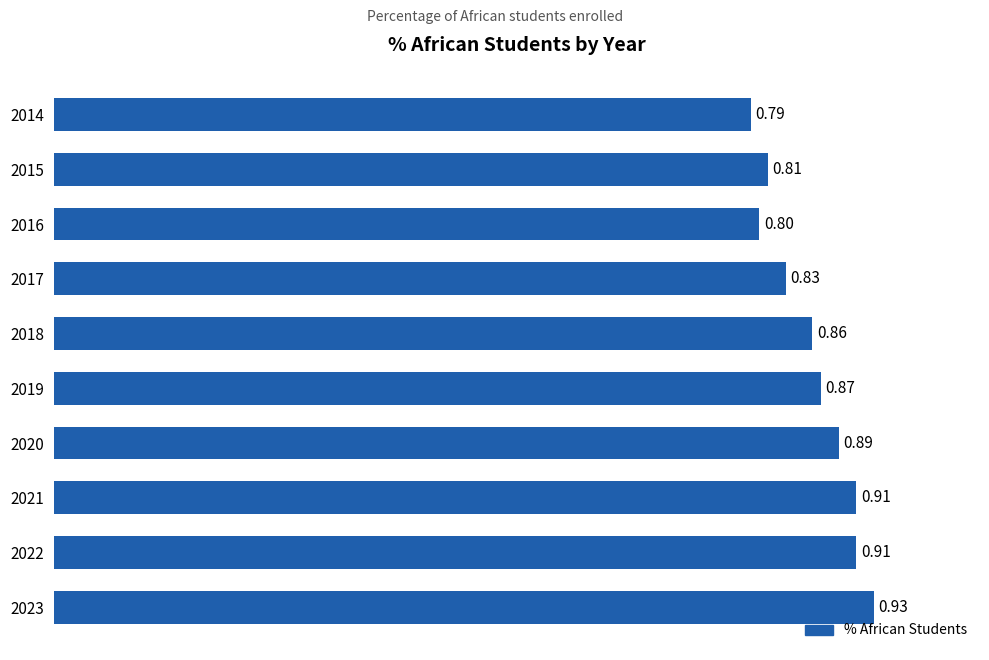

What is the sum of the values at 2015 and 2014?

1.6